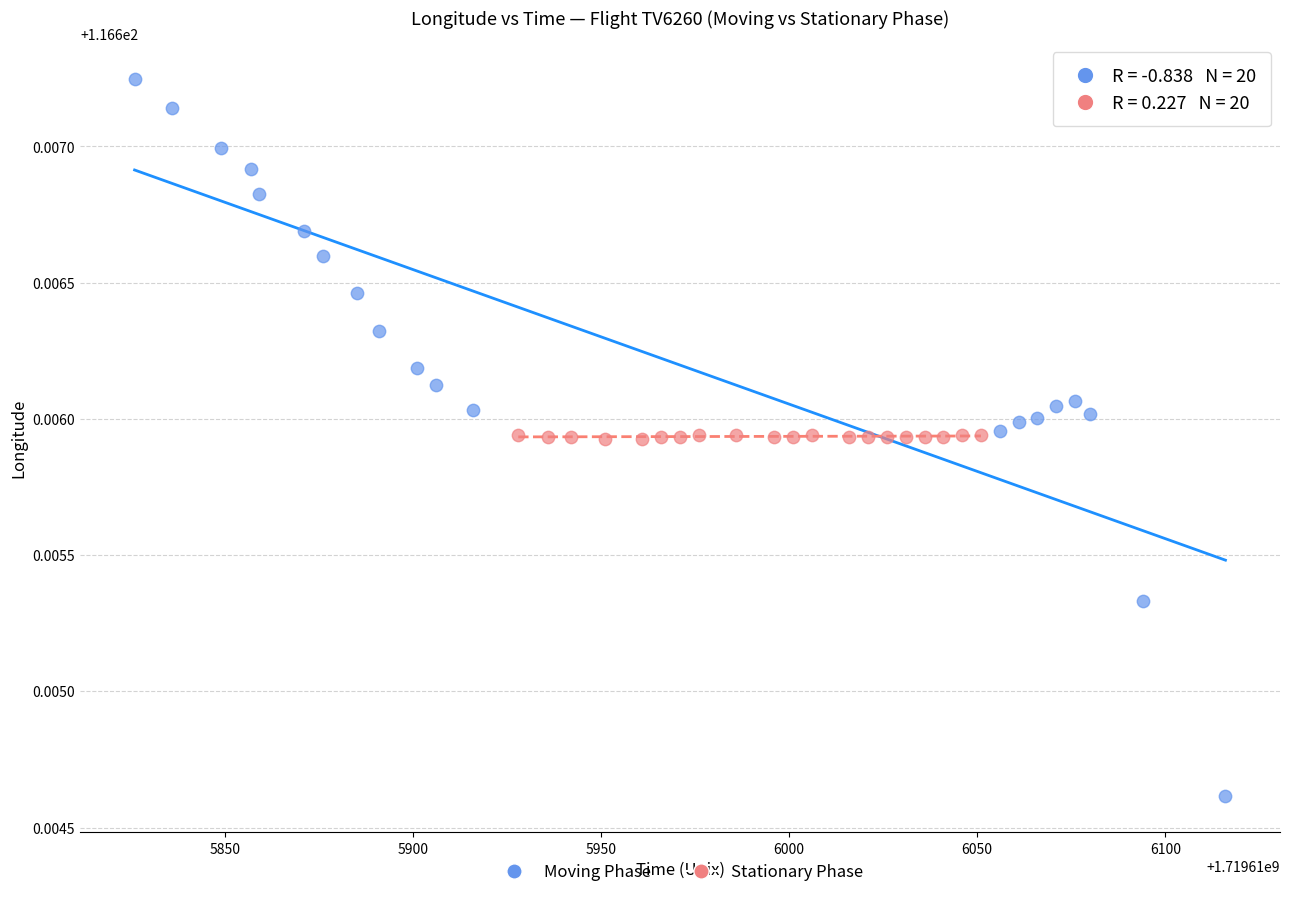

Which series contains the lowest Y value?

Moving Phase